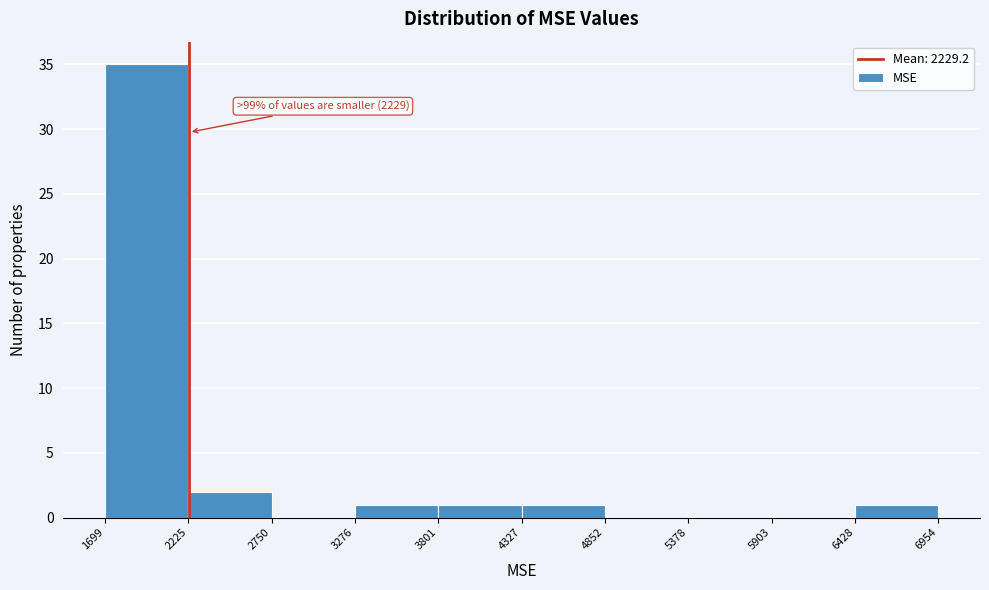

Which range on the x-axis has the tallest bar?

1699 to 2225